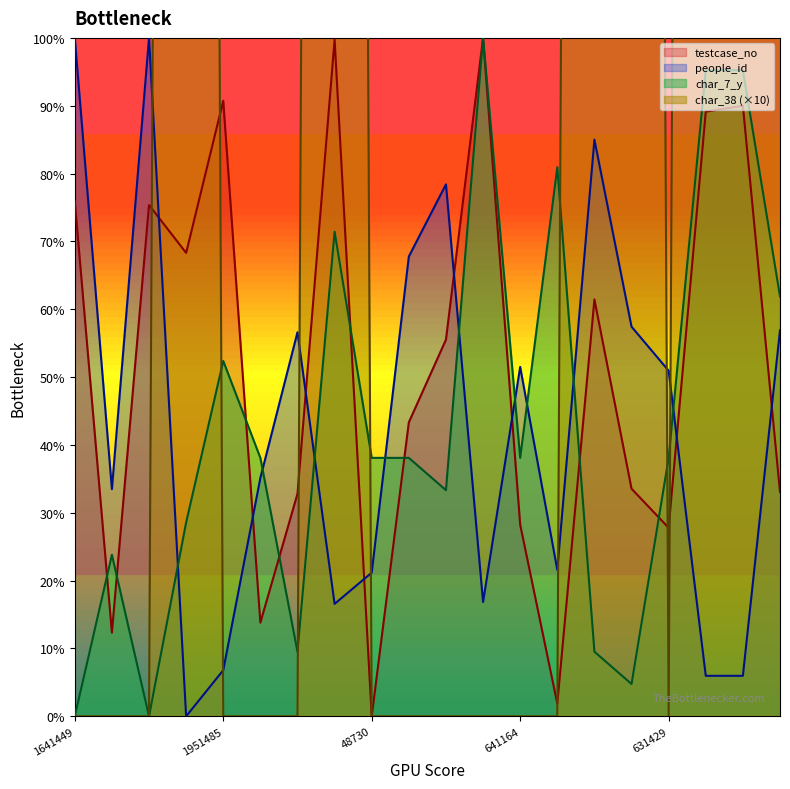

The value of people_id at 742277 is 16.0. True or false?

False